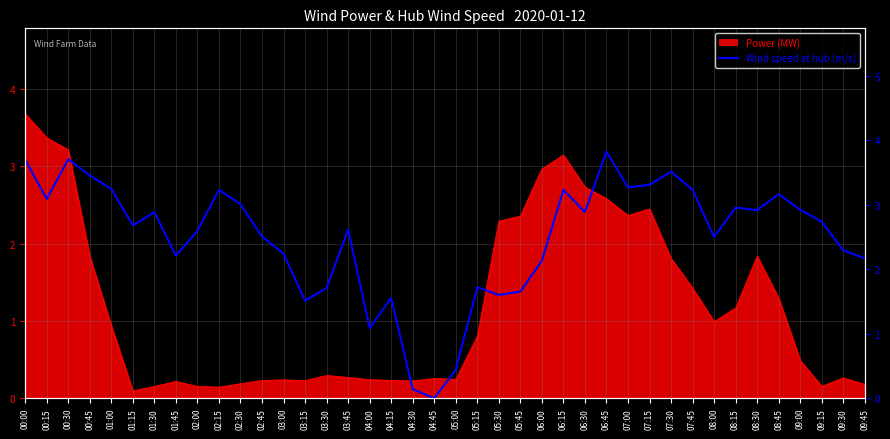

Does the chart display data point markers on the line(s)?

No